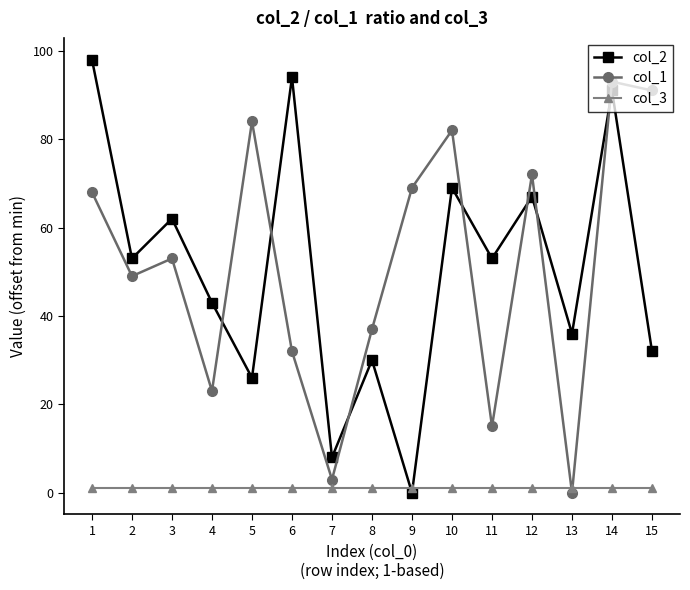

How many times do col_1 and col_2 cross each other?

7